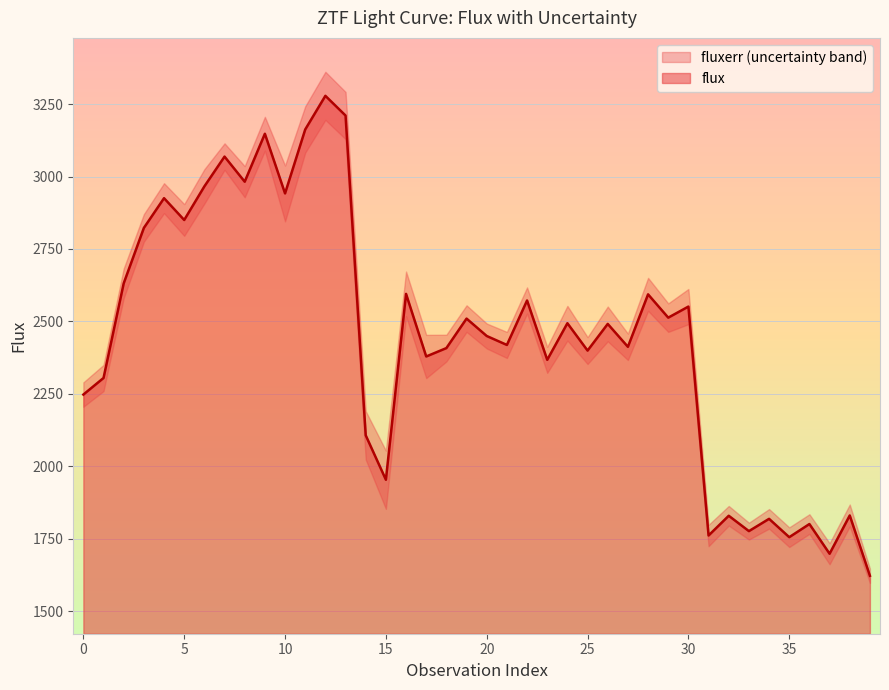

What is the average value?

2441.1